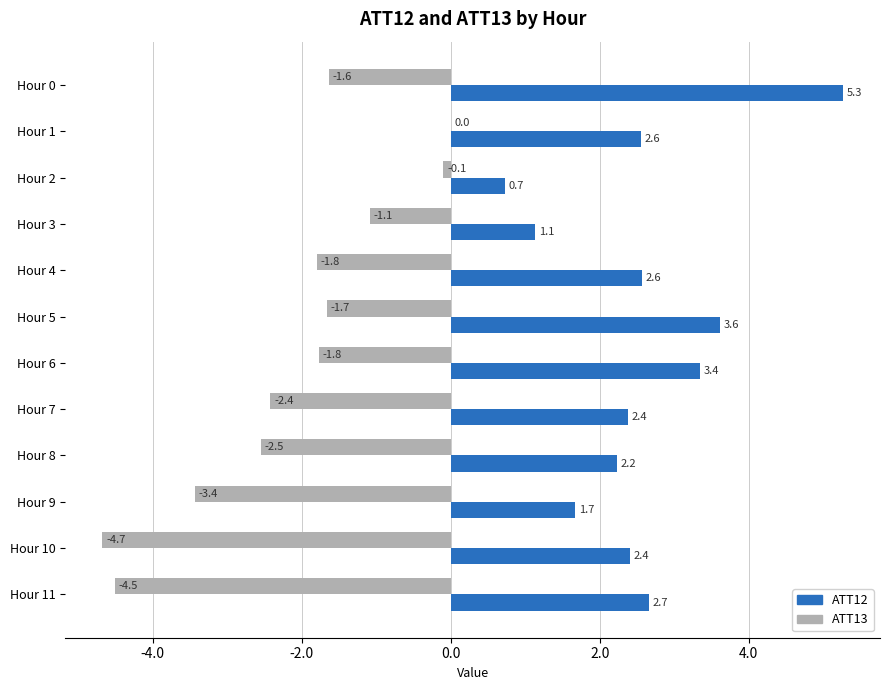

The value of ATT12 at Hour 4 is 3.4. True or false?

False